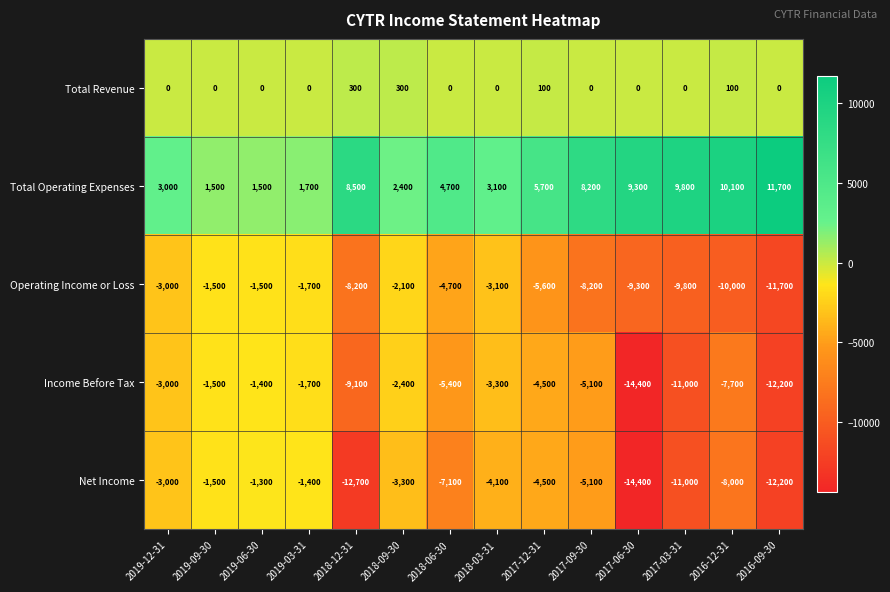

List the series in order of their peak value, lowest first.

Operating Income or Loss, Income Before Tax, Net Income, Total Revenue, Total Operating Expenses